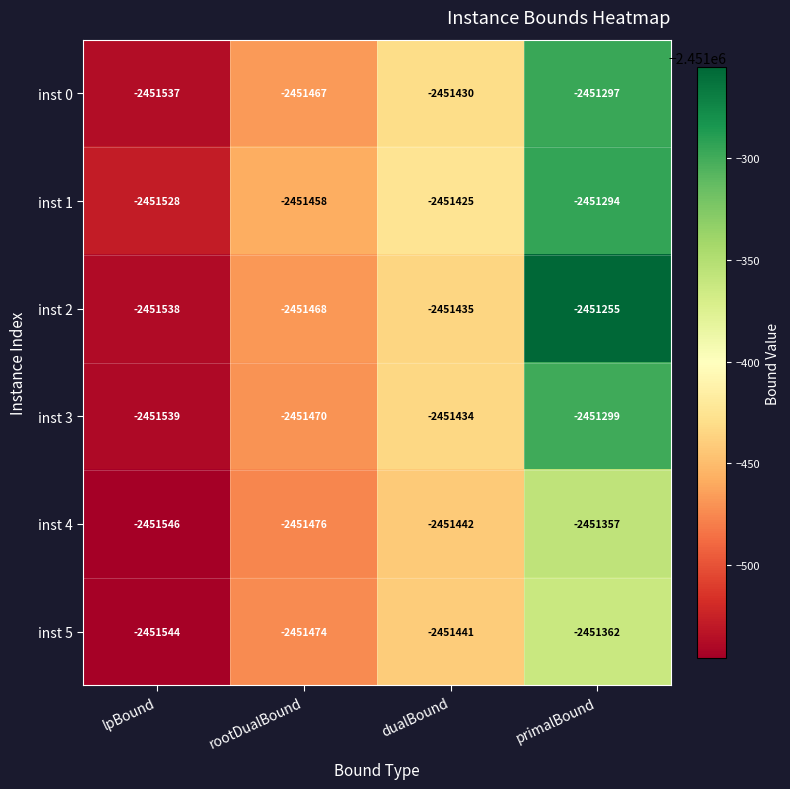

Rank the series at rootDualBound from lowest to highest value.

inst 4, inst 5, inst 3, inst 2, inst 0, inst 1